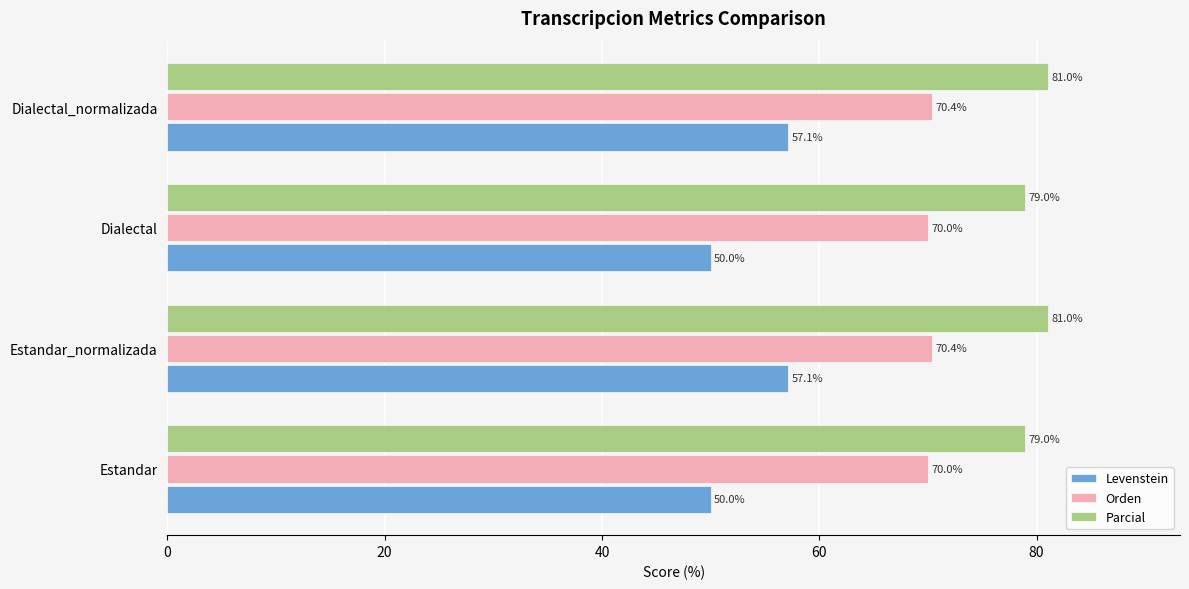

Read the Orden value at Dialectal.

70.0